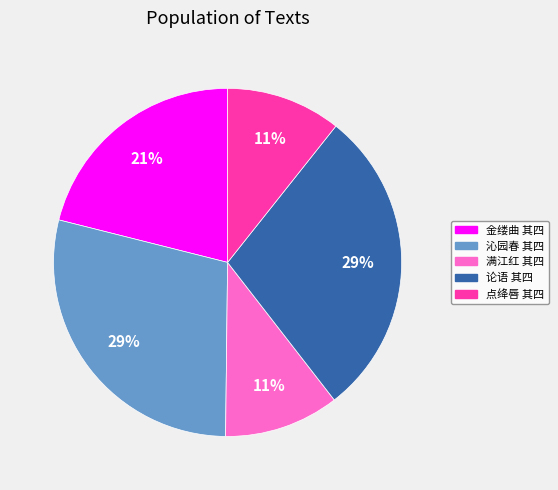

Does any single category account for the majority?

No